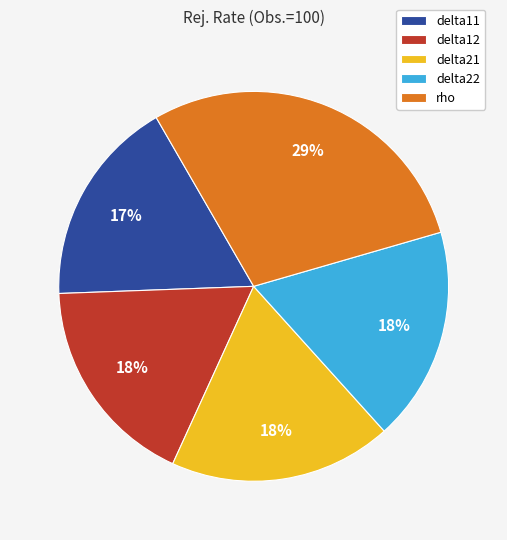

To the nearest percent, what percentage of the pie is delta12?

18%